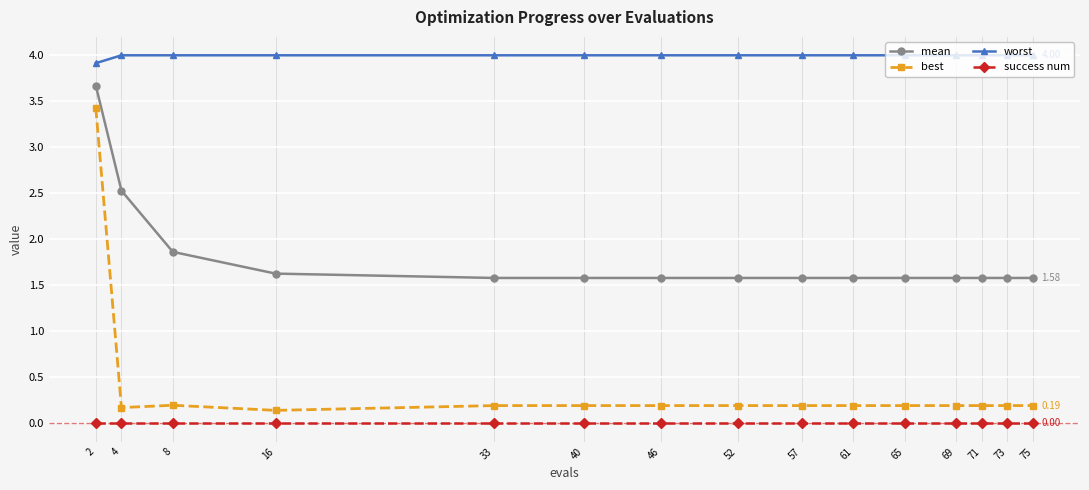

What is the value of the mean point at the 13th from the left?

1.6